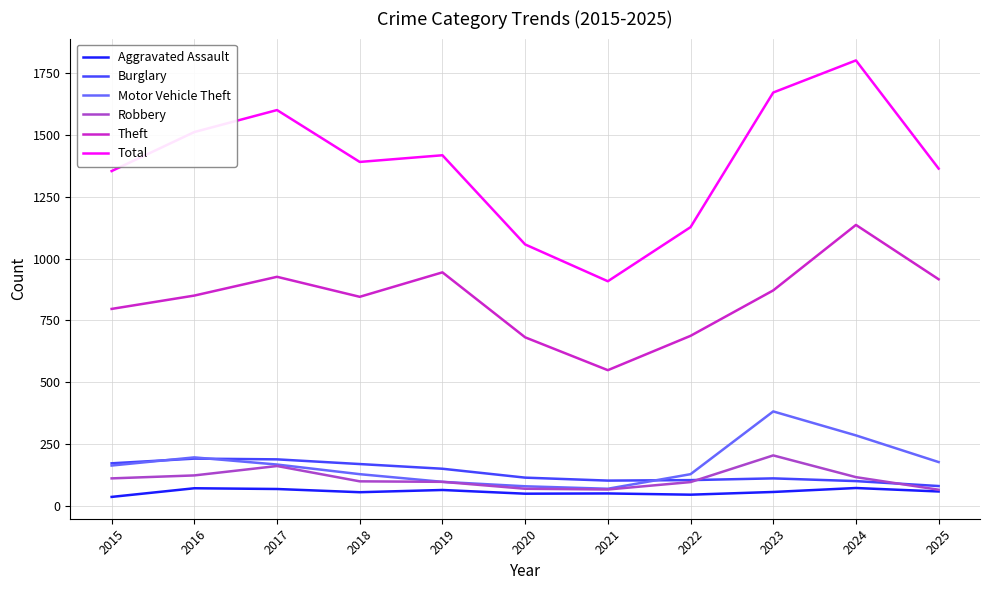

At which category does Theft reach its first local valley?

2018